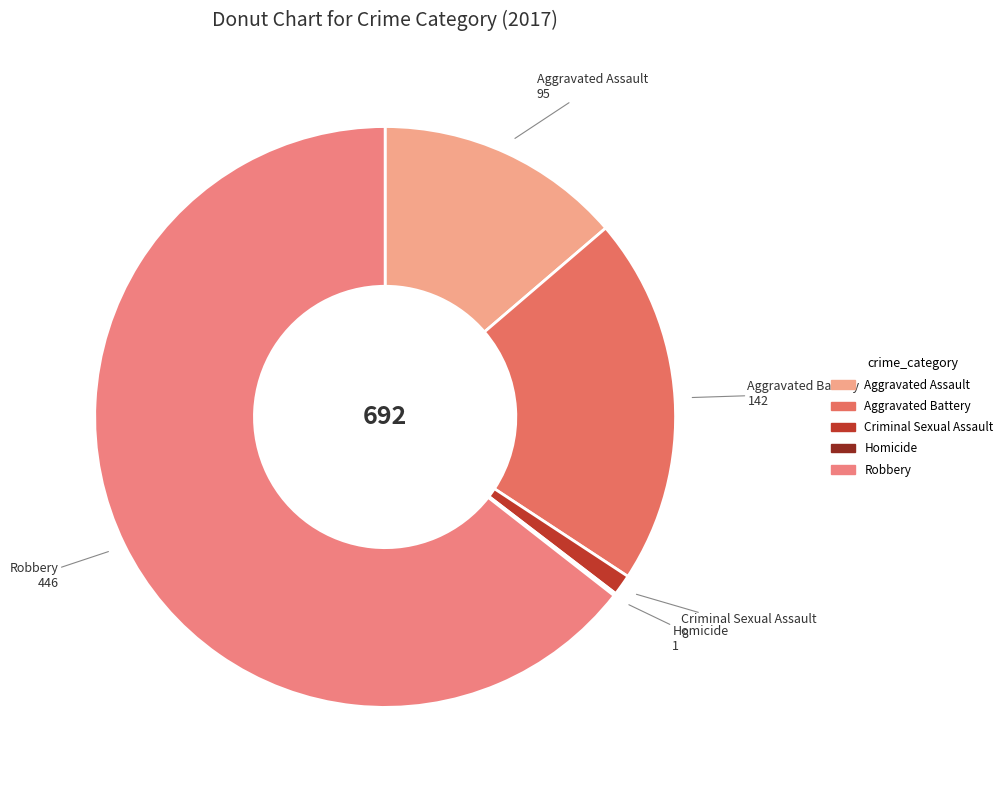

Which slice is the largest?

Robbery